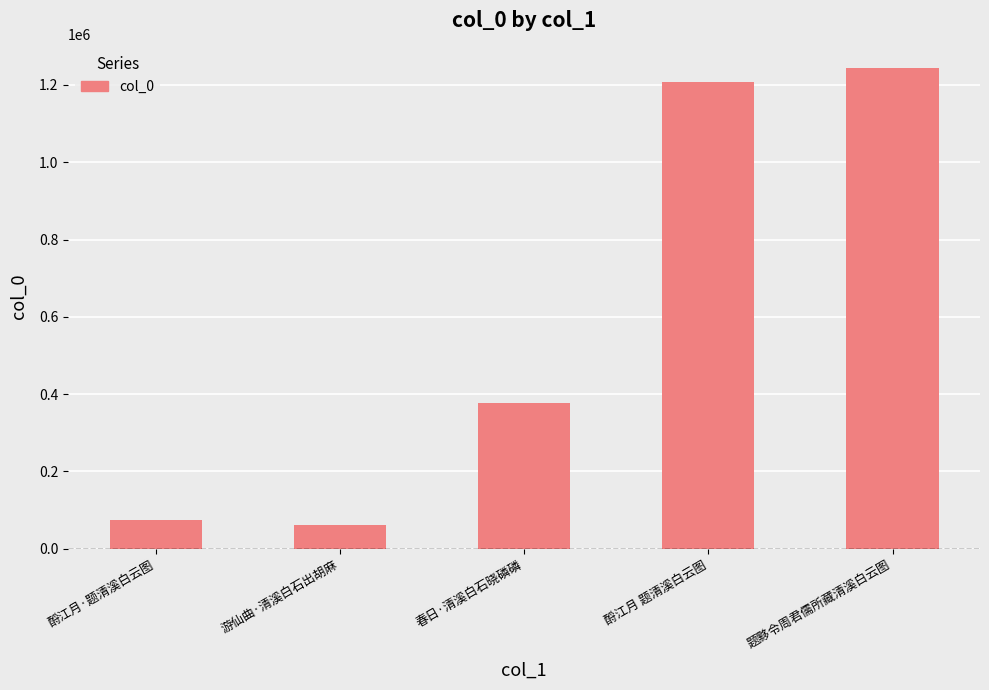

Between 酹江月·题清溪白云图 and 春日·清溪白石晓磷磷, which is larger?

春日·清溪白石晓磷磷